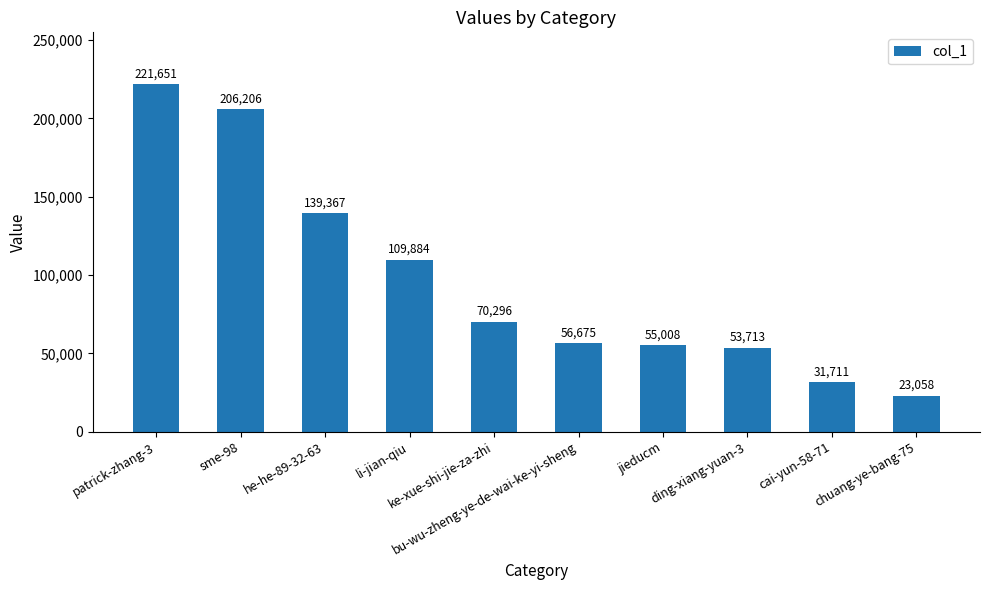

What is the change in value from he-he-89-32-63 to bu-wu-zheng-ye-de-wai-ke-yi-sheng?

-82692